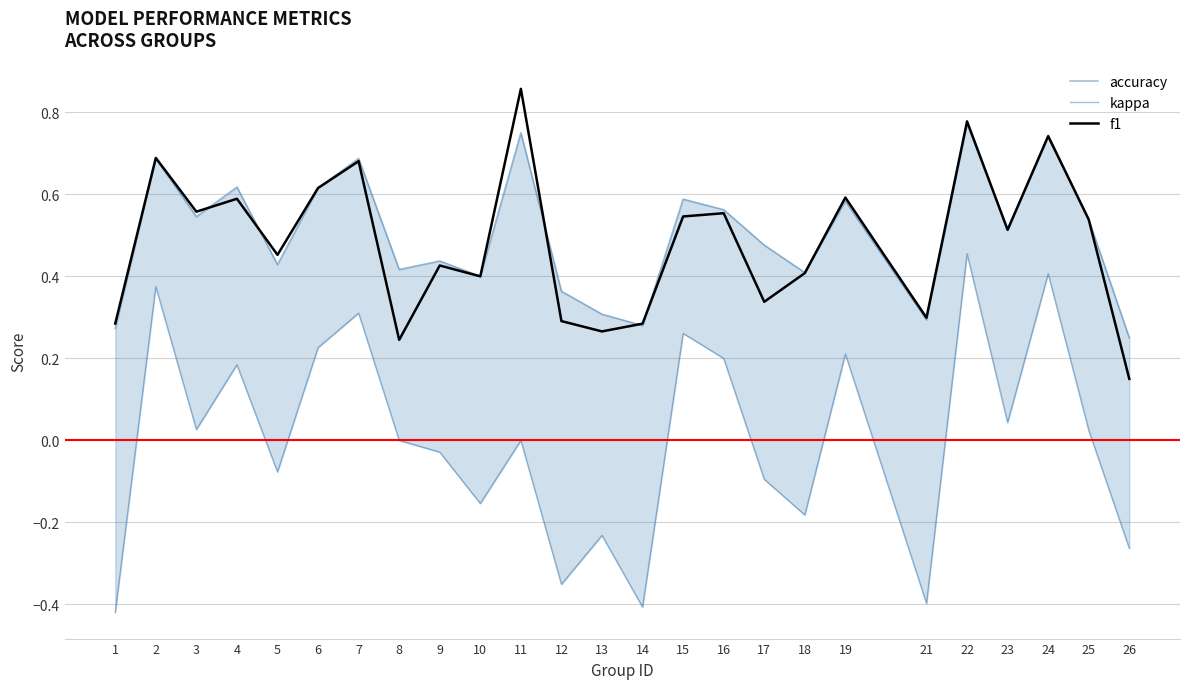

Rank the series at 7 from highest to lowest value.

accuracy, f1, kappa